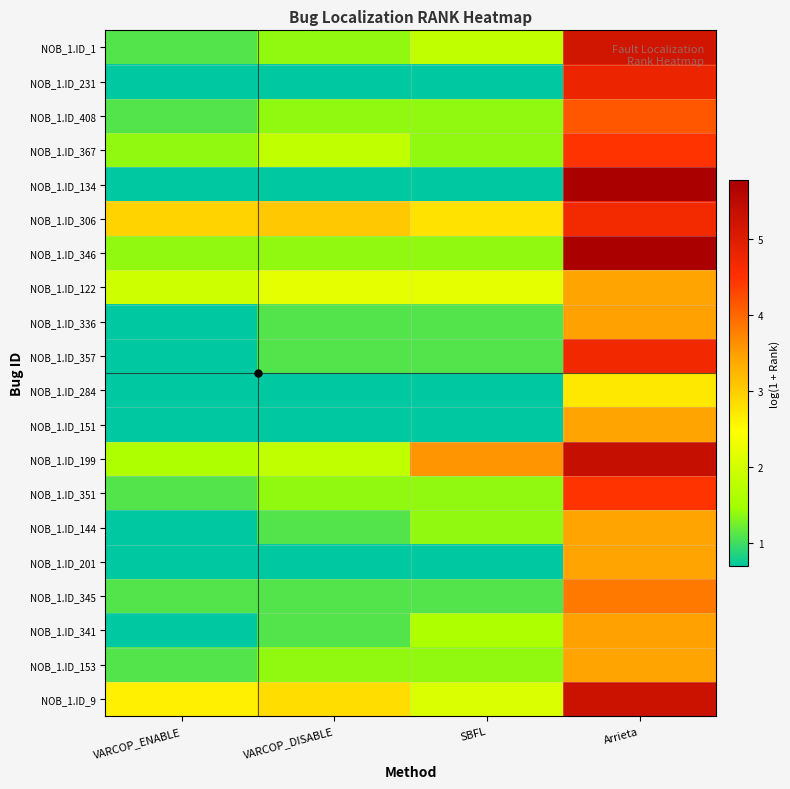

What is the total value across all series at VARCOP_ENABLE?

23.6